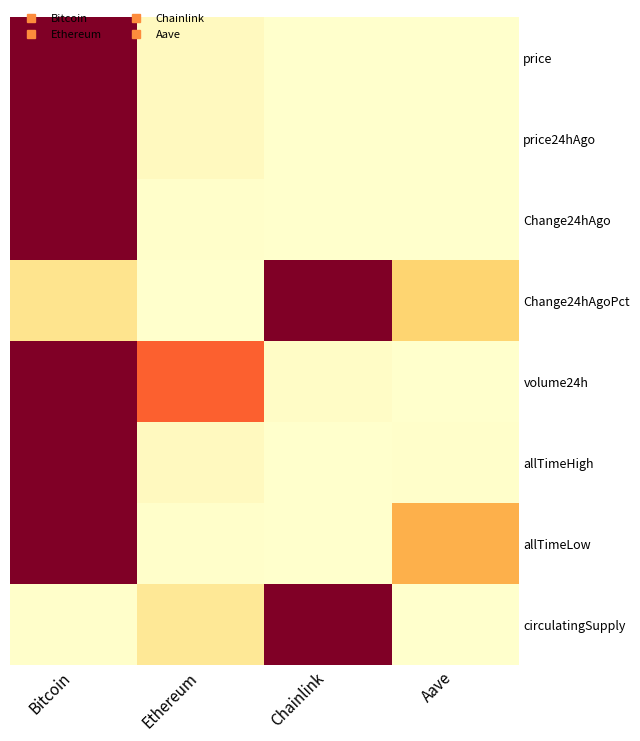

Reading left to right, extract all data points from this chart.

price: Bitcoin=1.0	Ethereum=0.0	Chainlink=0.0	Aave=0.0
price24hAgo: Bitcoin=1.0	Ethereum=0.0	Chainlink=0.0	Aave=0.0
Change24hAgo: Bitcoin=1.0	Ethereum=0.0	Chainlink=0.0	Aave=0.0
Change24hAgoPct: Bitcoin=0.2	Ethereum=0.0	Chainlink=1.0	Aave=0.3
volume24h: Bitcoin=1.0	Ethereum=0.6	Chainlink=0.0	Aave=0.0
allTimeHigh: Bitcoin=1.0	Ethereum=0.0	Chainlink=0.0	Aave=0.0
allTimeLow: Bitcoin=1.0	Ethereum=0.0	Chainlink=0.0	Aave=0.4
circulatingSupply: Bitcoin=0.0	Ethereum=0.2	Chainlink=1.0	Aave=0.0